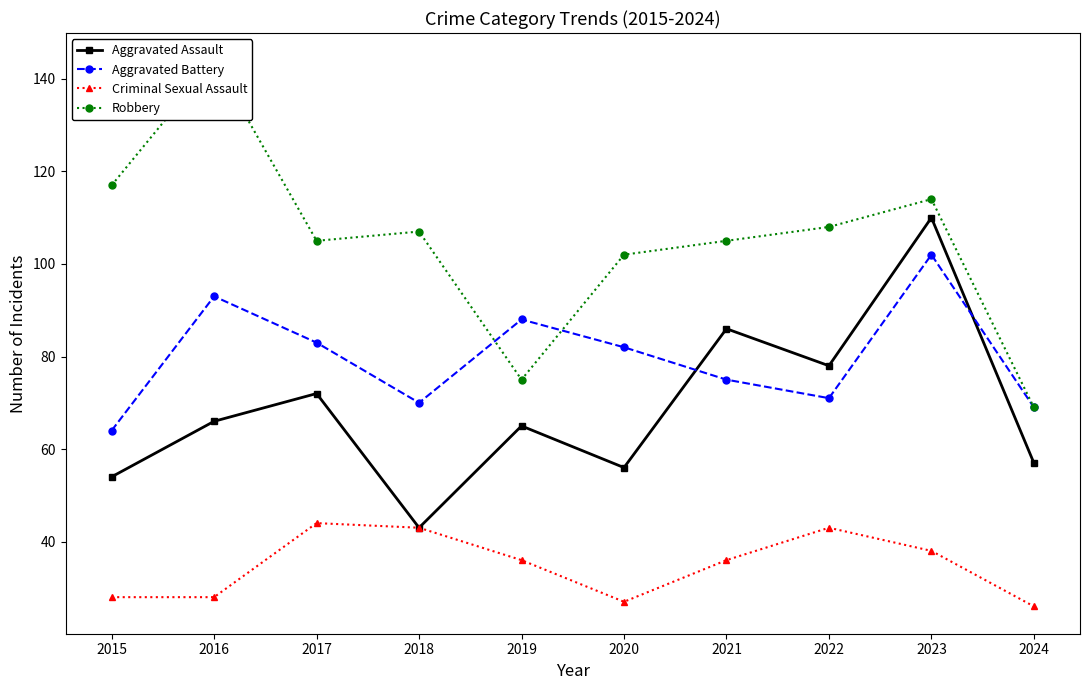

What is the sum of all Aggravated Assault values?

687